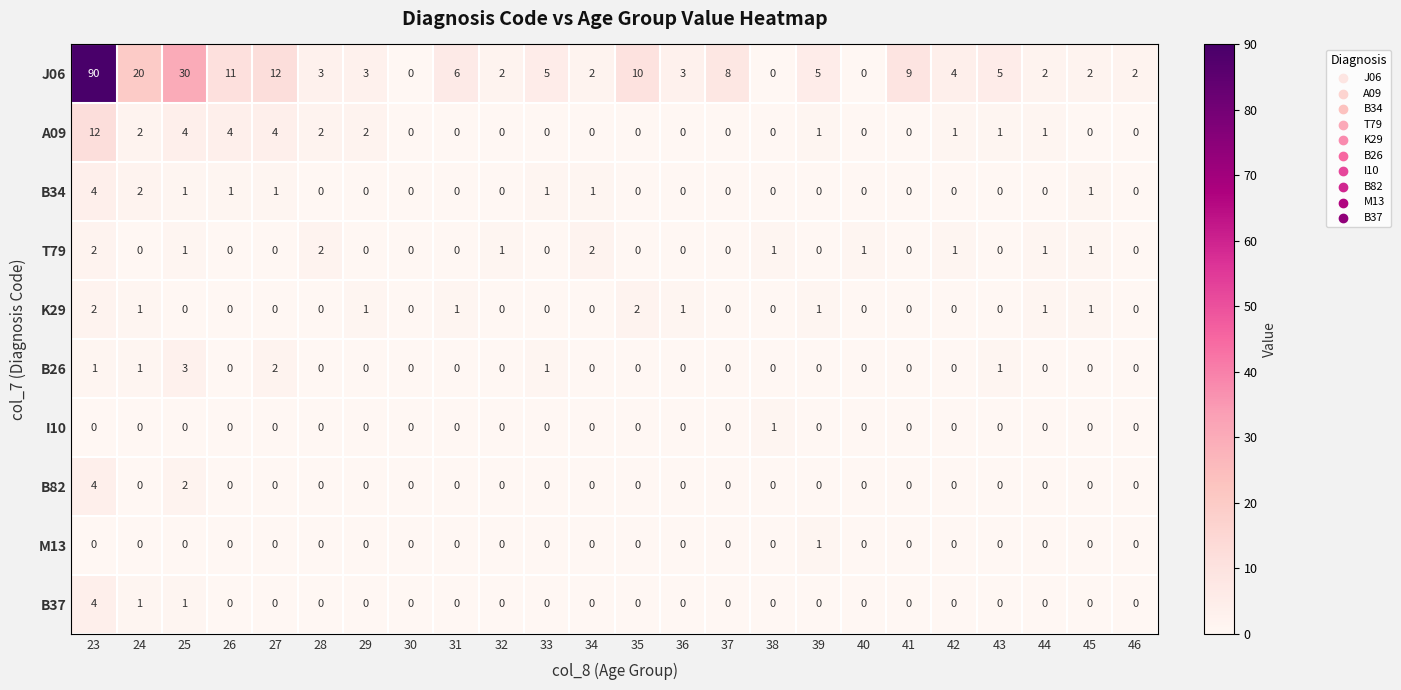

How many series are shown in this chart?

10